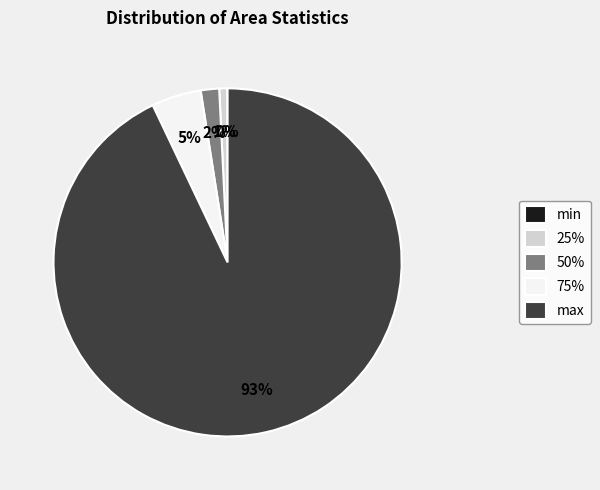

Which slice is the largest?

max